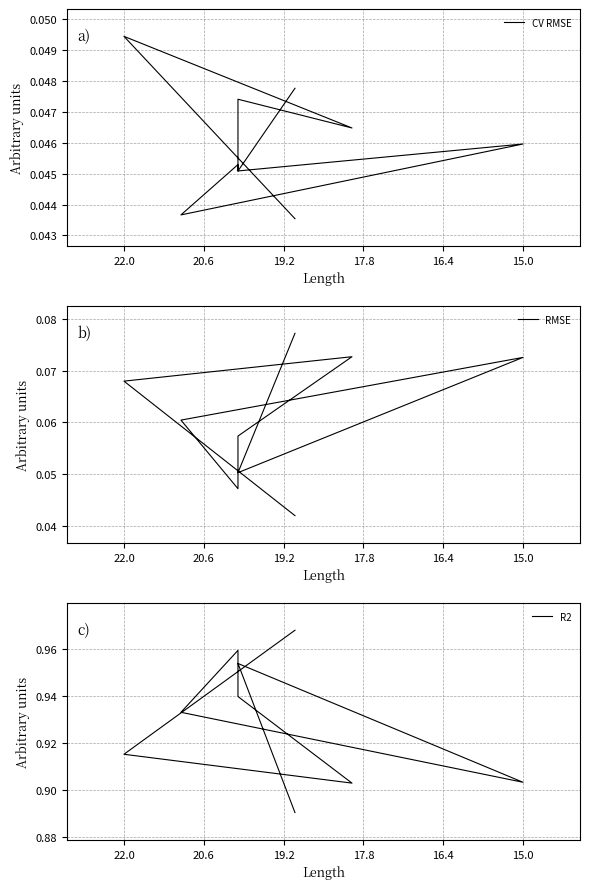

True or false: RMSE has a value of 0.1 at 6.

False